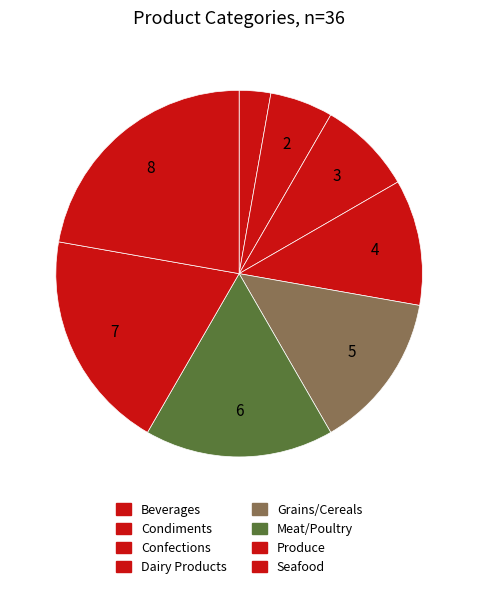

How many segments does this pie chart have?

8